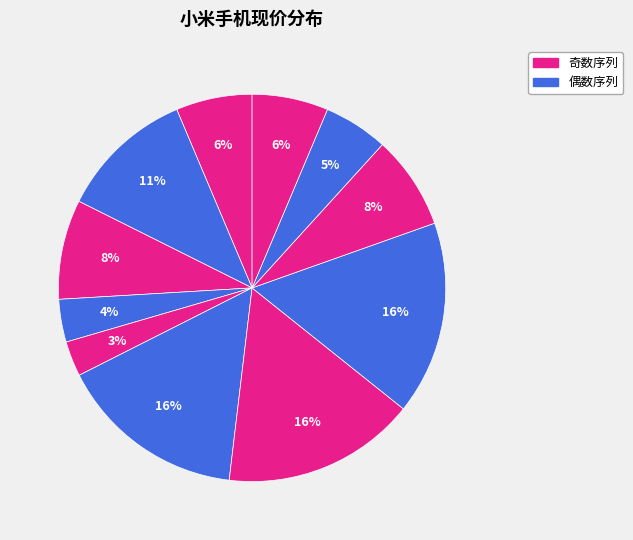

Which slice is the smallest?

红米6A